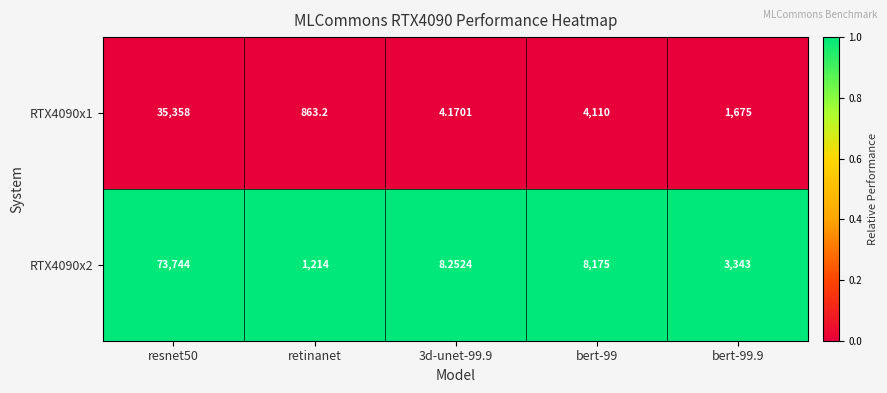

Is the value of RTX4090x1 at 3d-unet-99.9 greater than the value of RTX4090x2 at bert-99?

No